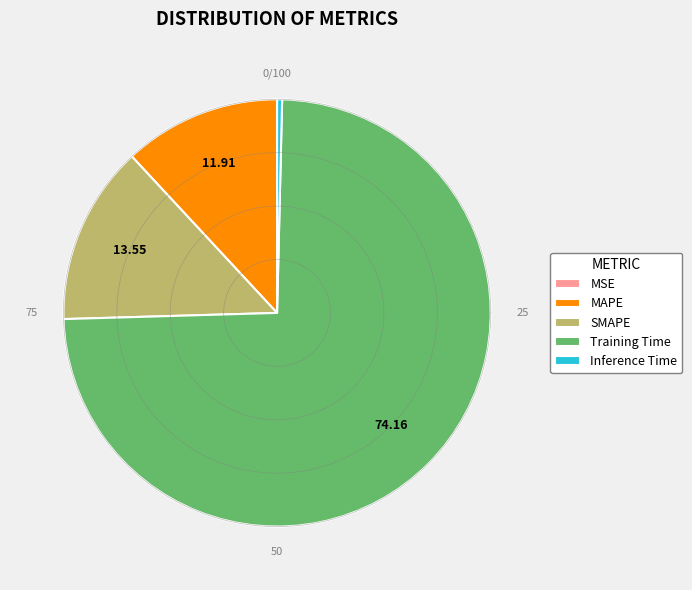

Is there a majority slice in this chart?

Yes